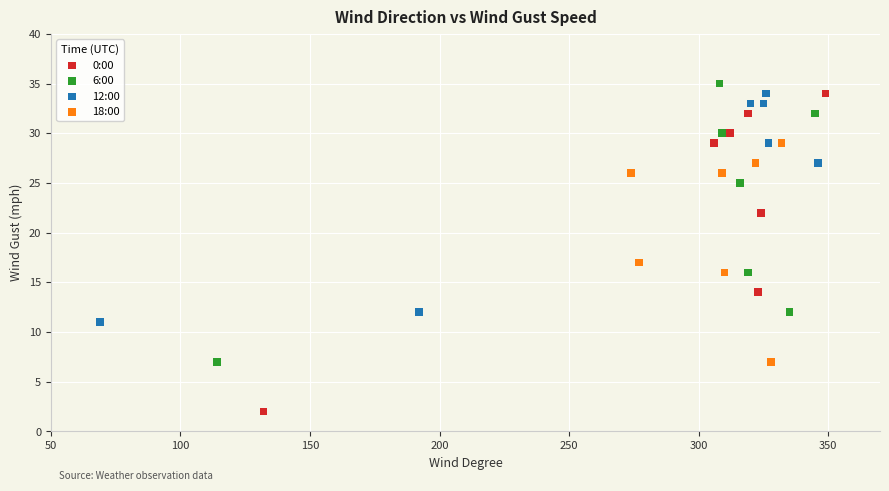

Which series has the widest spread of Y values?

0:00